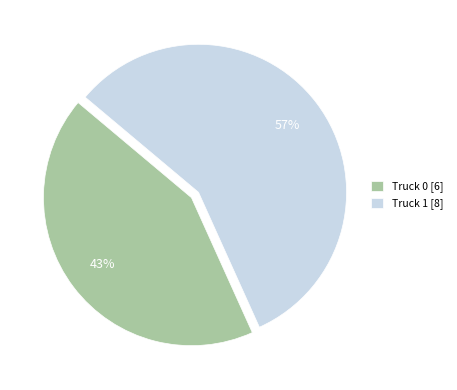

To the nearest percent, what is the difference between the Truck 1 and Truck 0 slice percentages?

14%